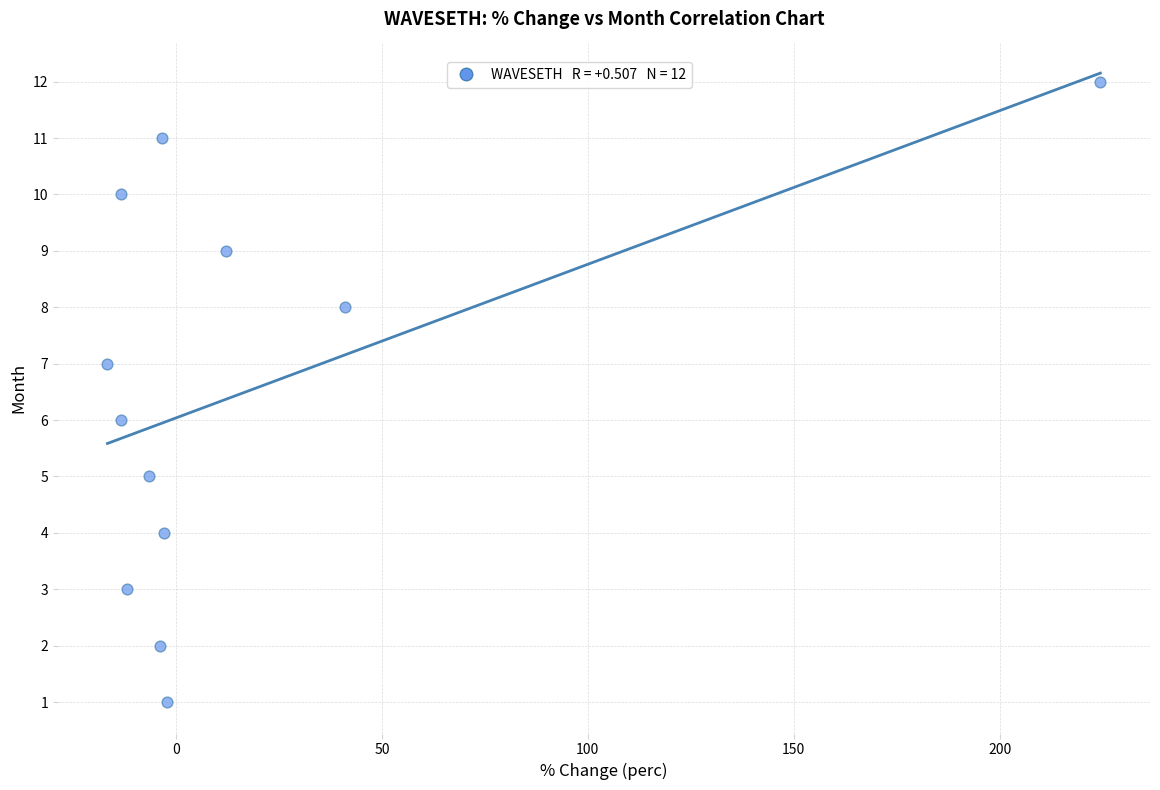

What is the range of Y values (max minus min)?

11